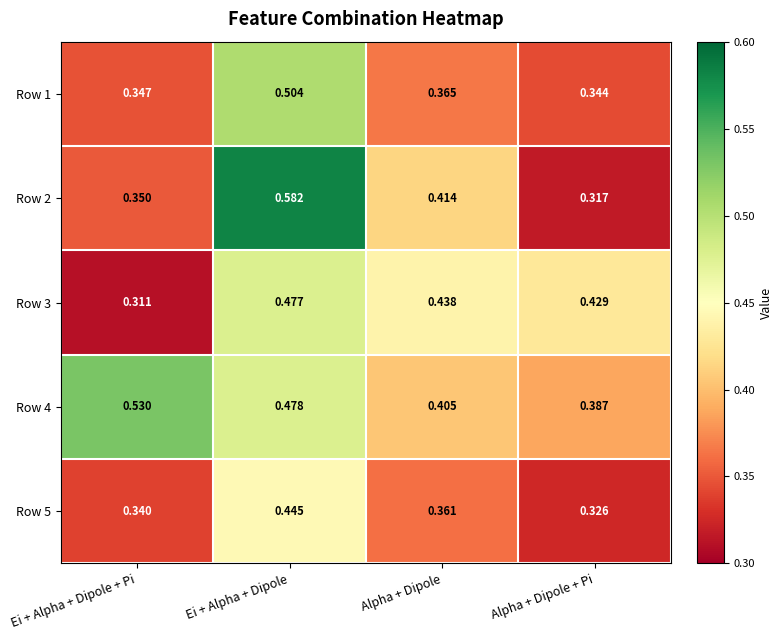

Where is Row 3 nearest to the value 0?

Ei + Alpha + Dipole + Pi